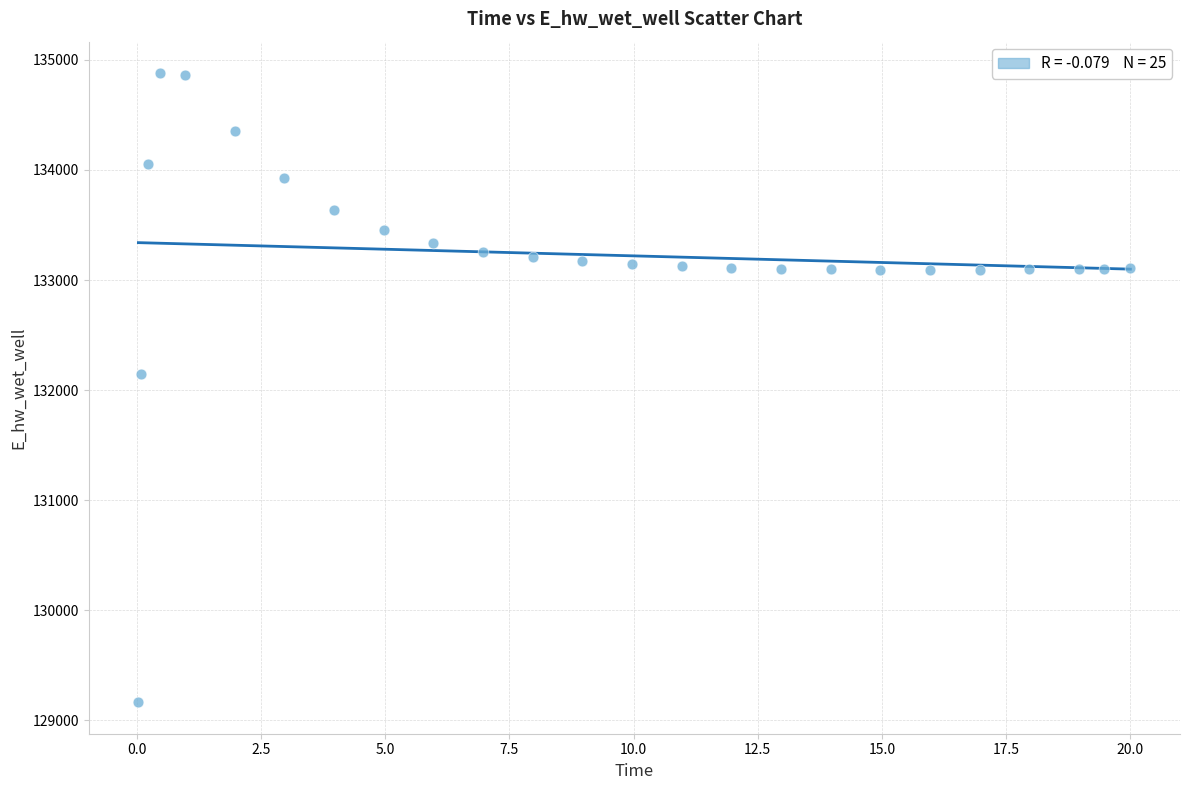

What is the range of X values (max minus min)?

20.0